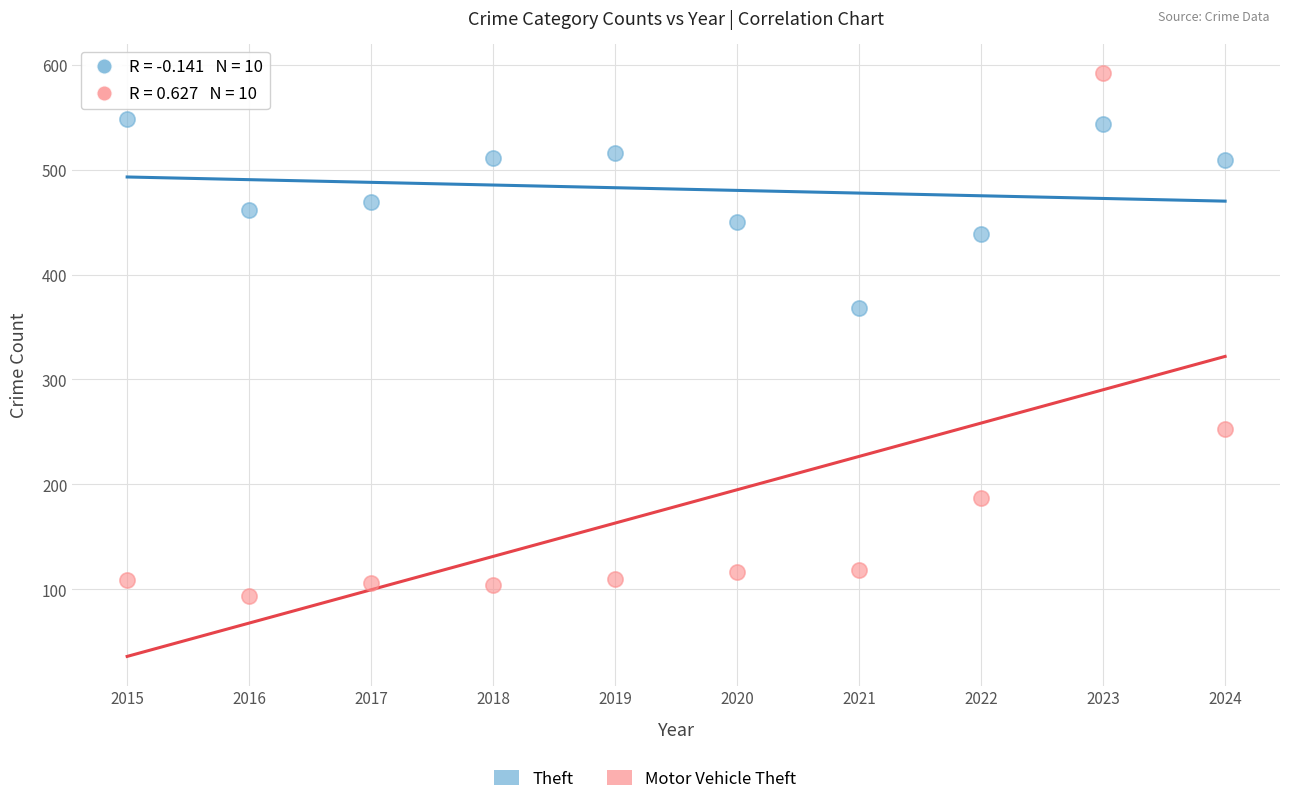

Which series has the widest spread of Y values?

Motor Vehicle Theft